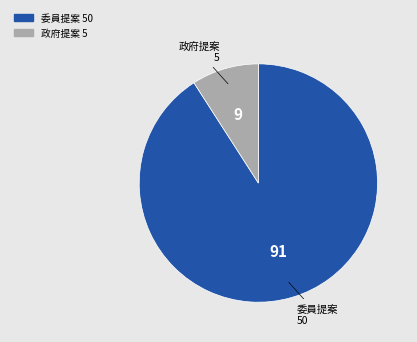

Combined, do 政府提案 and 委員提案 account for over 50%?

Yes